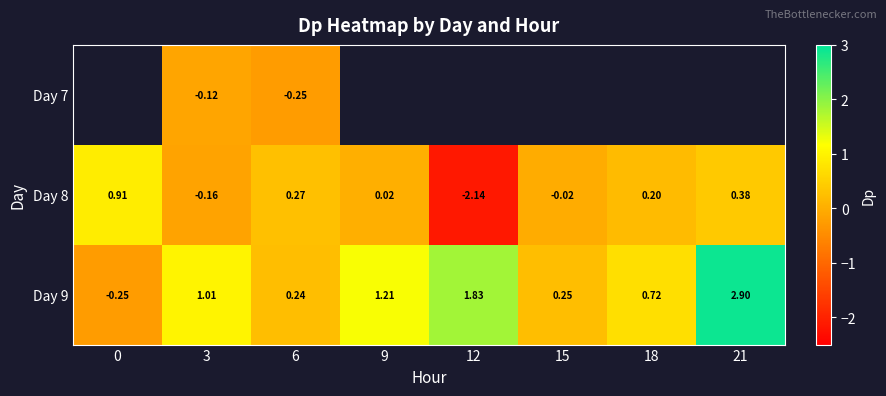

What is the difference between the Day 9 values at 0 and 12?

2.1